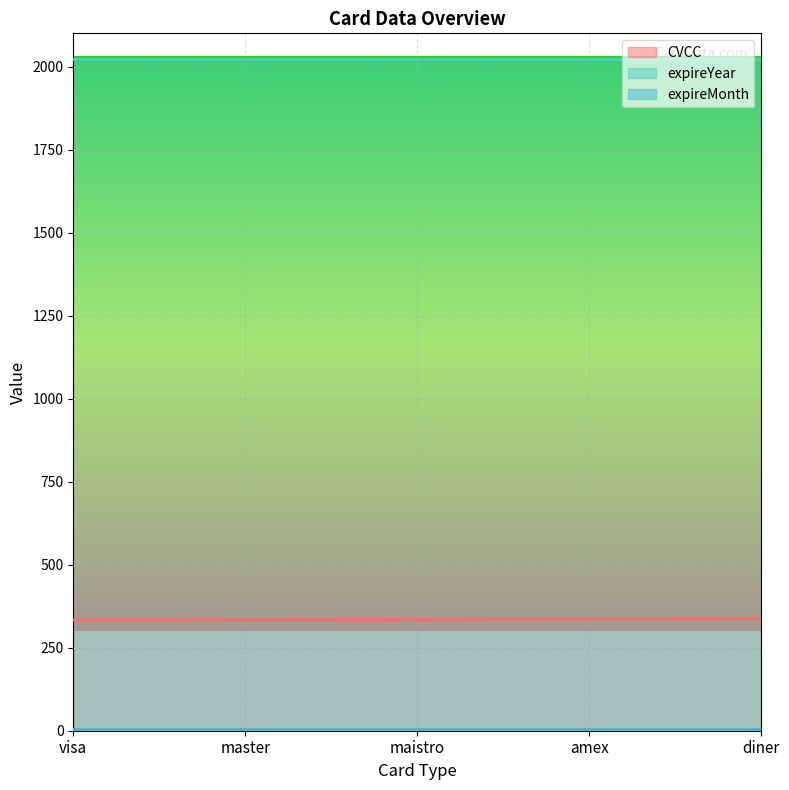

Reading left to right, transcribe all the data shown in this chart.

CVCC: 333	334	335	336	337
expireYear: 2022	2022	2022	2022	2022
expireMonth: 6	6	6	6	6